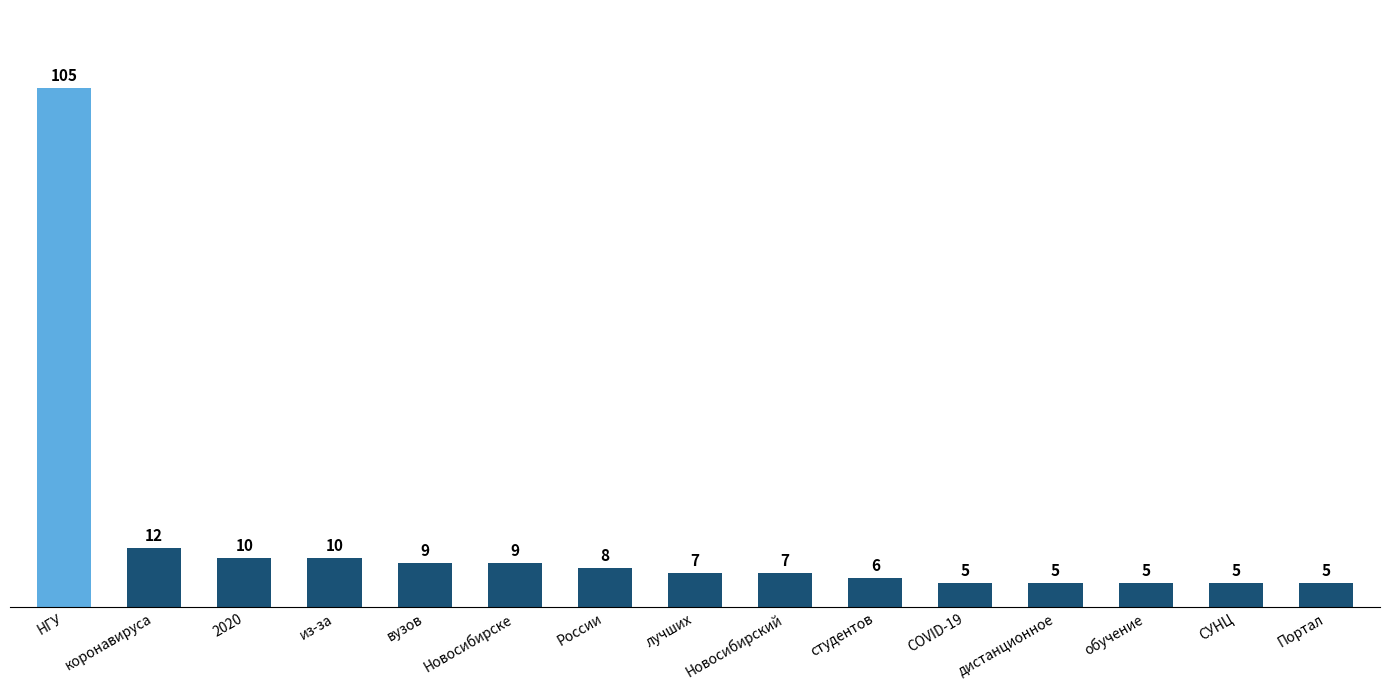

Are the bars horizontal?

No